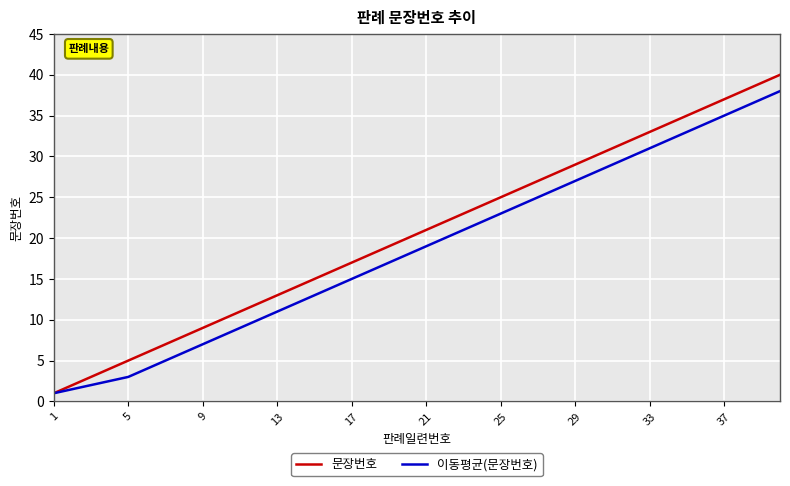

What is the difference between the maximum and second lowest values in the 문장번호 series?

38.0